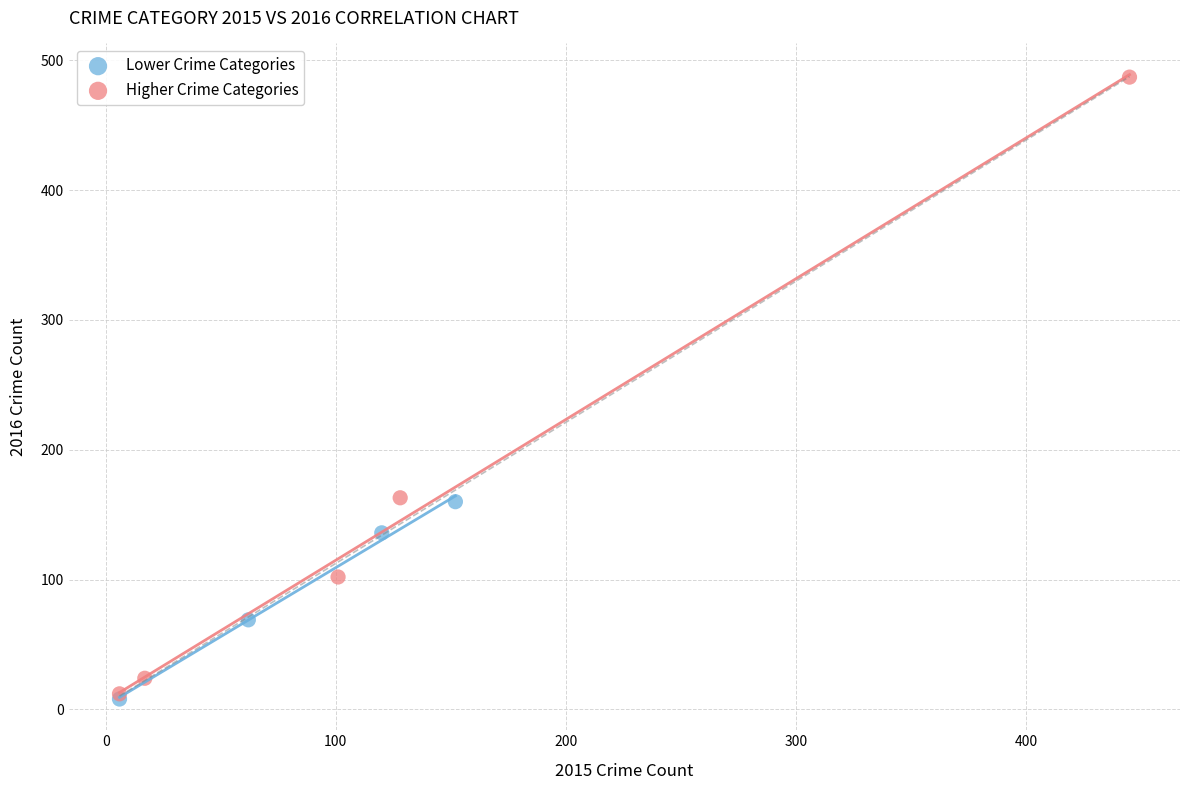

Which series has the widest spread of Y values?

Higher Crime Categories